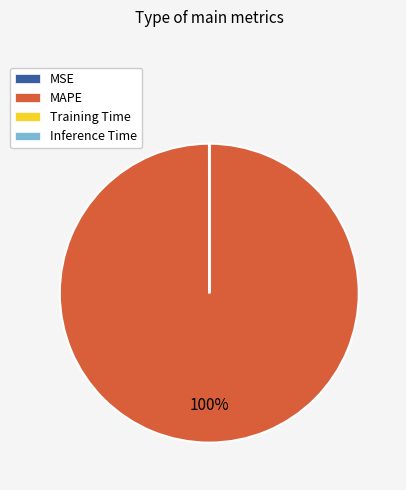

To the nearest percent, what is the difference between the largest and smallest slice percentages?

100%